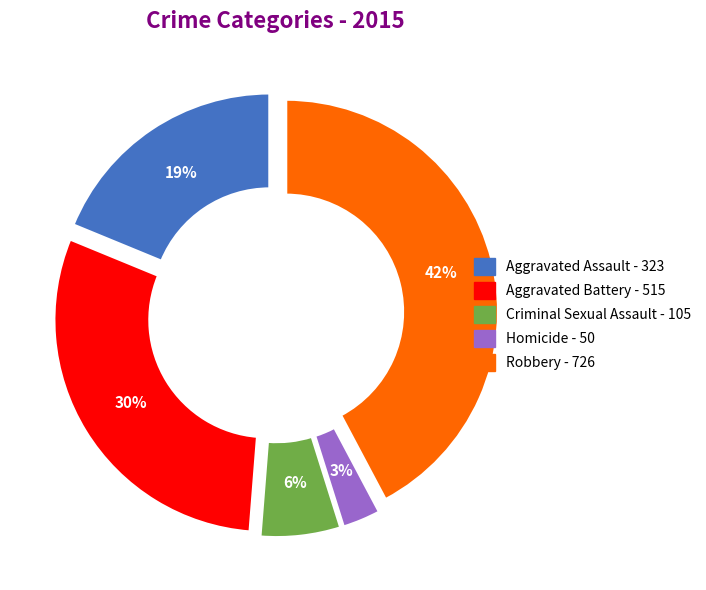

How many segments does this pie chart have?

5